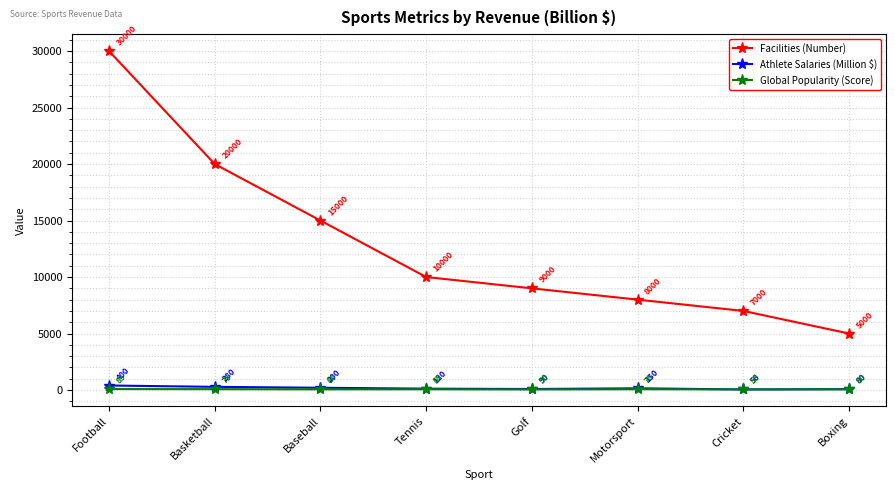

What are all the series names shown in the legend?

Facilities (Number), Athlete Salaries (Million $), Global Popularity (Score)